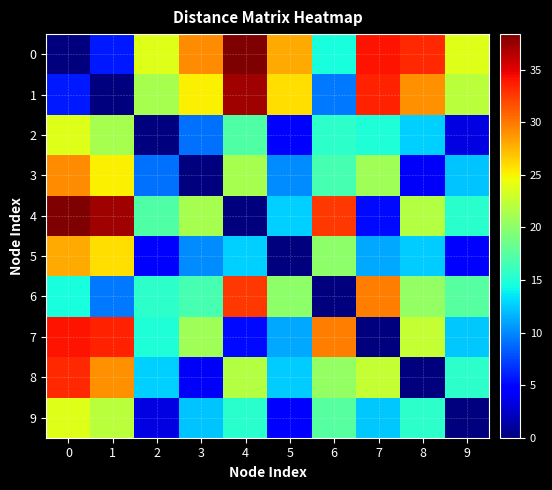

Reading left to right, what are all the values shown in this chart?

0: 0=0.0	1=5.8	2=23.8	3=29.1	4=38.4	5=28.0	6=14.6	7=34.1	8=33.2	9=23.8
1: 0=5.8	1=0.0	2=21.3	3=25.1	4=37.3	5=25.8	6=9.4	7=33.5	8=29.0	9=22.1
2: 0=23.8	1=21.3	2=0.0	3=9.0	4=17.2	5=4.6	6=15.4	7=14.9	8=12.6	9=3.4
3: 0=29.1	1=25.1	2=9.0	3=0.0	4=21.2	5=10.1	6=16.7	7=20.9	8=4.1	9=12.2
4: 0=38.4	1=37.3	2=17.2	3=21.2	4=0.0	5=12.7	6=32.6	7=5.1	8=21.8	9=15.3
5: 0=28.0	1=25.8	2=4.6	3=10.1	4=12.7	5=0.0	6=20.0	7=11.2	8=12.6	9=4.5
6: 0=14.6	1=9.4	2=15.4	3=16.7	4=32.6	5=20.0	6=0.0	7=29.8	8=20.3	9=17.5
7: 0=34.1	1=33.5	2=14.9	3=20.9	4=5.1	5=11.2	6=29.8	7=0.0	8=22.5	9=12.3
8: 0=33.2	1=29.0	2=12.6	3=4.1	4=21.8	5=12.6	6=20.3	7=22.5	8=0.0	9=15.5
9: 0=23.8	1=22.1	2=3.4	3=12.2	4=15.3	5=4.5	6=17.5	7=12.3	8=15.5	9=0.0